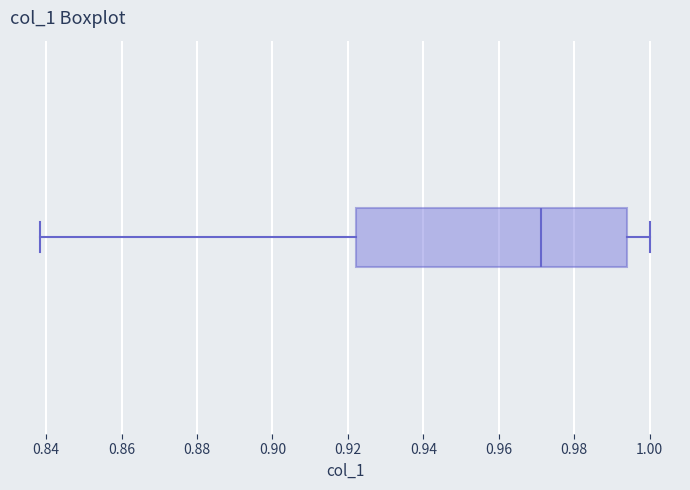

Read this box plot against the x-axis: the position of the median line, the range covered by the box, and the ends of both whiskers. The values are not printed on the chart, so give them approximately, as read against the axis.

median 0.972, box 0.922 to 0.994, whiskers 0.838 to 1.000